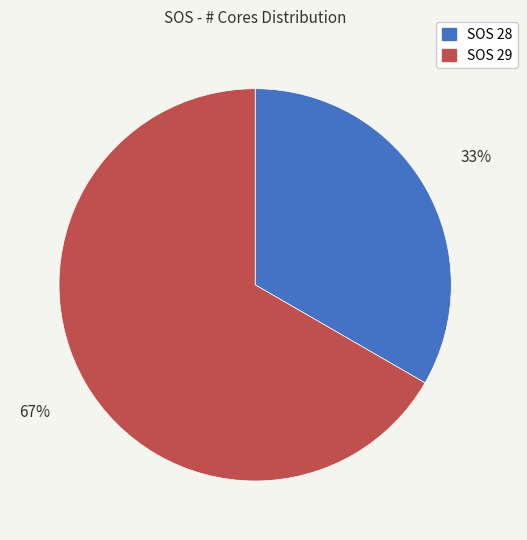

Does any single category account for the majority?

Yes